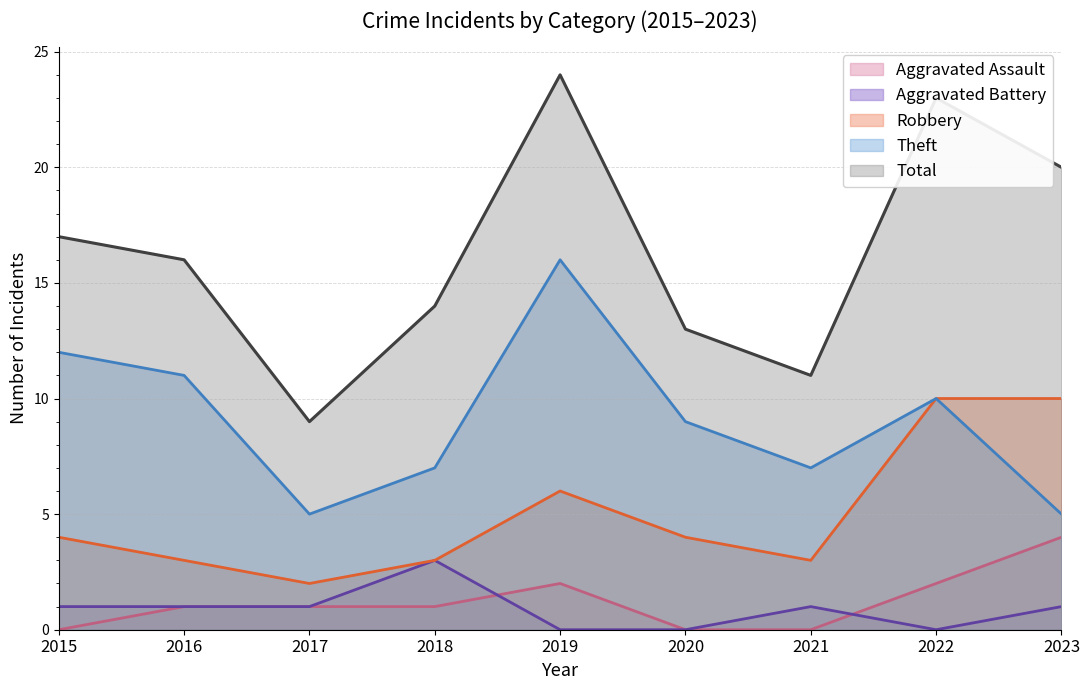

At how many categories does at least one series exceed 9?

8